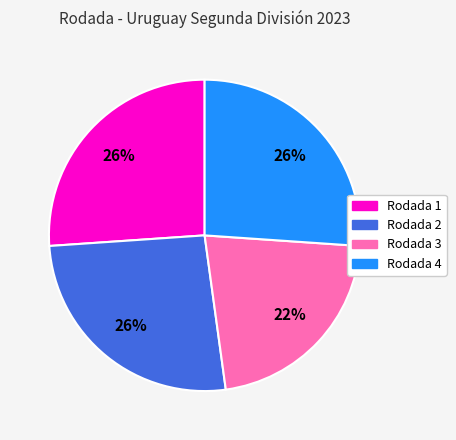

How many segments does this pie chart have?

4